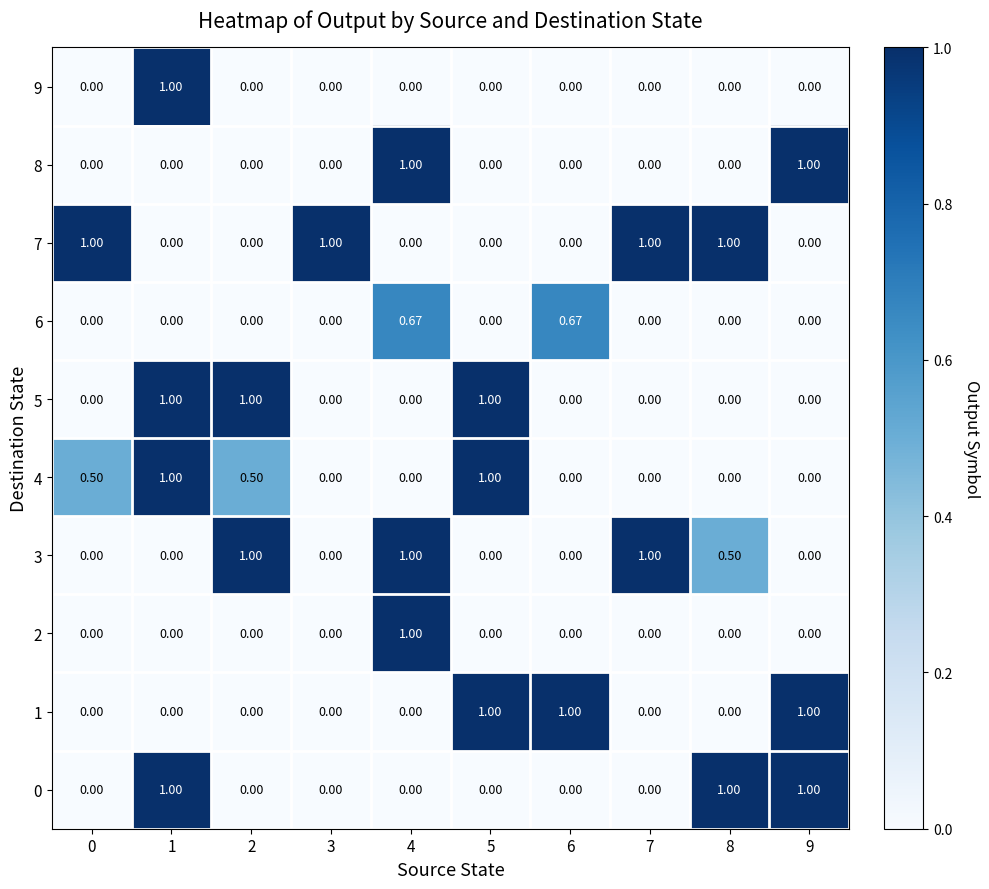

Is the value of 6 at 4 greater than the value of 5 at 0?

Yes